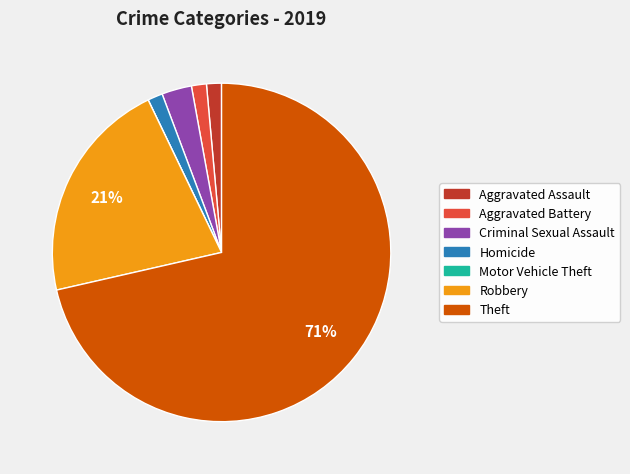

Is there a majority slice in this chart?

Yes